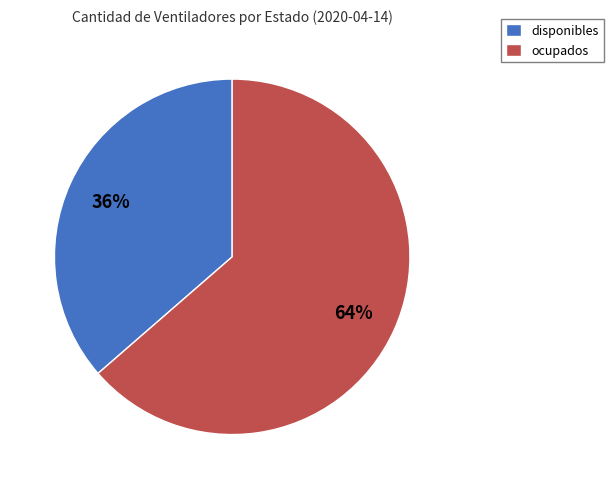

Does disponibles represent more than half of the total?

No